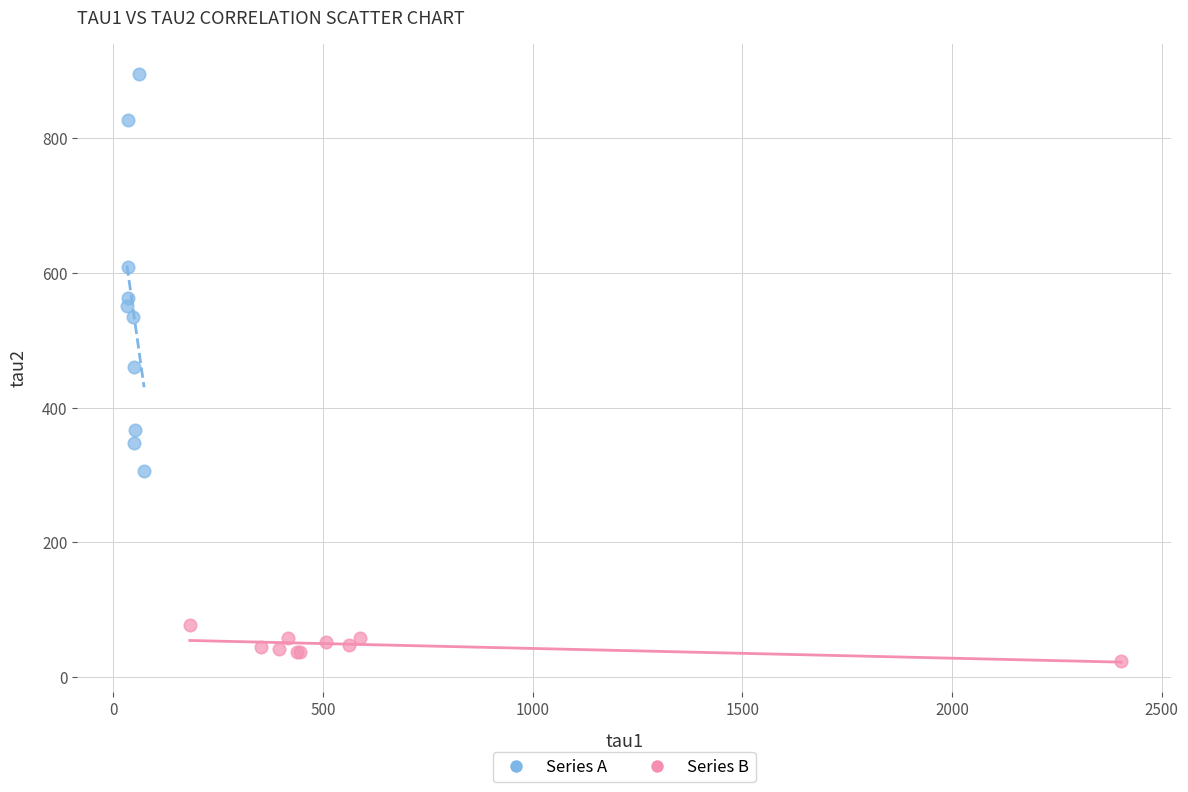

Which series has the widest spread of Y values?

Series A